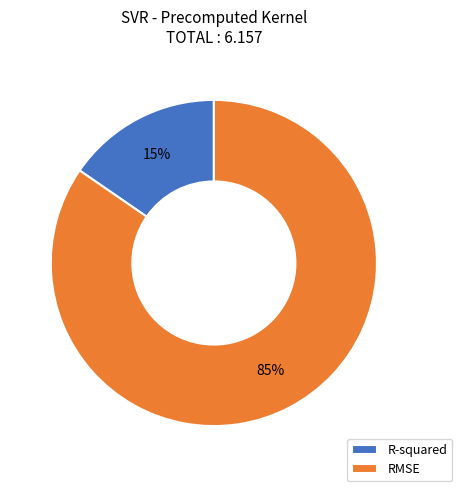

Which has a higher value, RMSE or R-squared?

RMSE